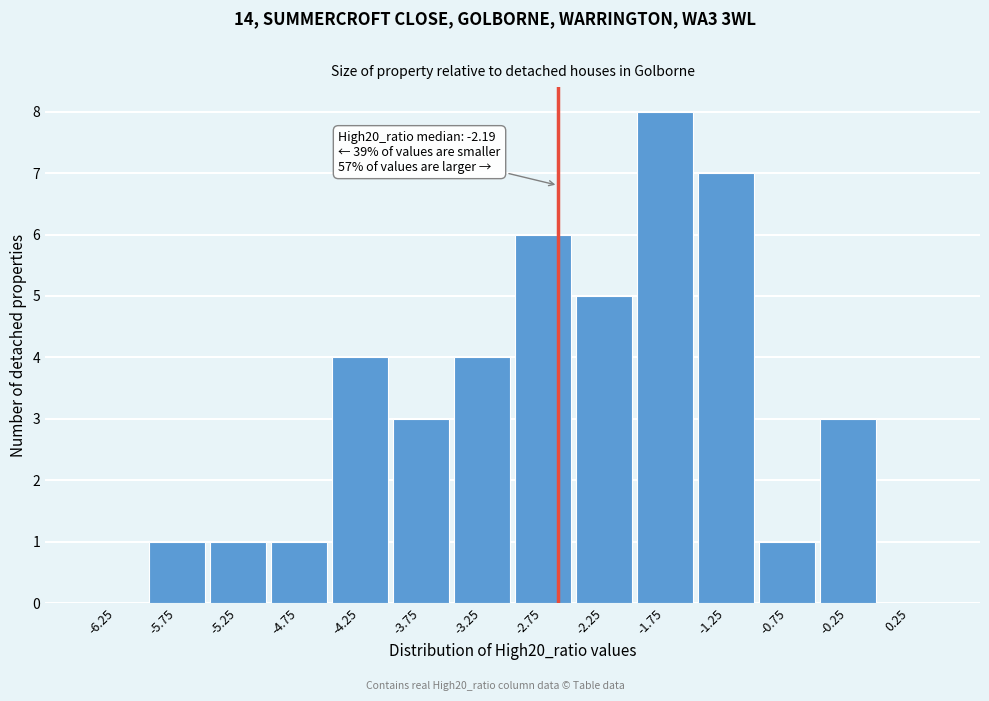

Reading left to right, list all the values displayed in this chart.

-6.25=0	-5.75=1	-5.25=1	-4.75=1	-4.25=4	-3.75=3	-3.25=4	-2.75=6	-2.25=5	-1.75=8	-1.25=7	-0.75=1	-0.25=3	0.25=0